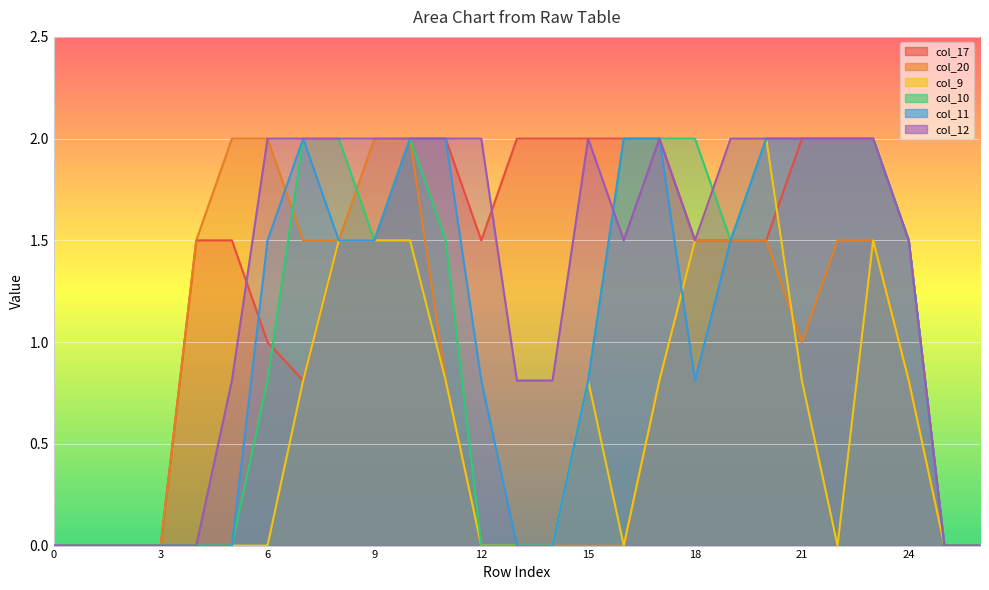

What is the average value of the col_17 series?

1.3